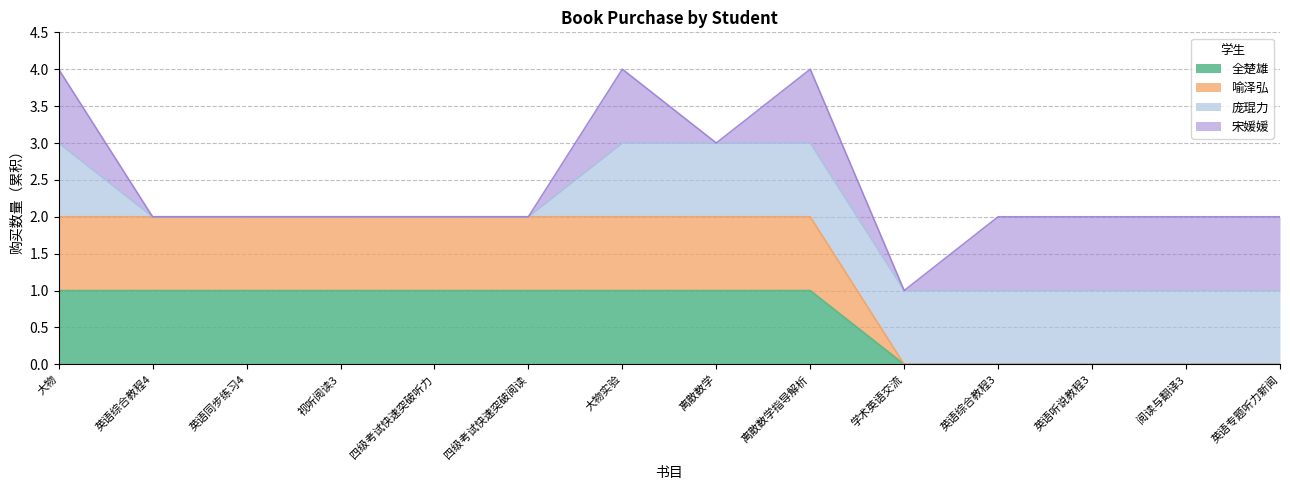

What is the sum of the 全楚雄 values at 四级考试快速突破阅读 and 学术英语交流?

1